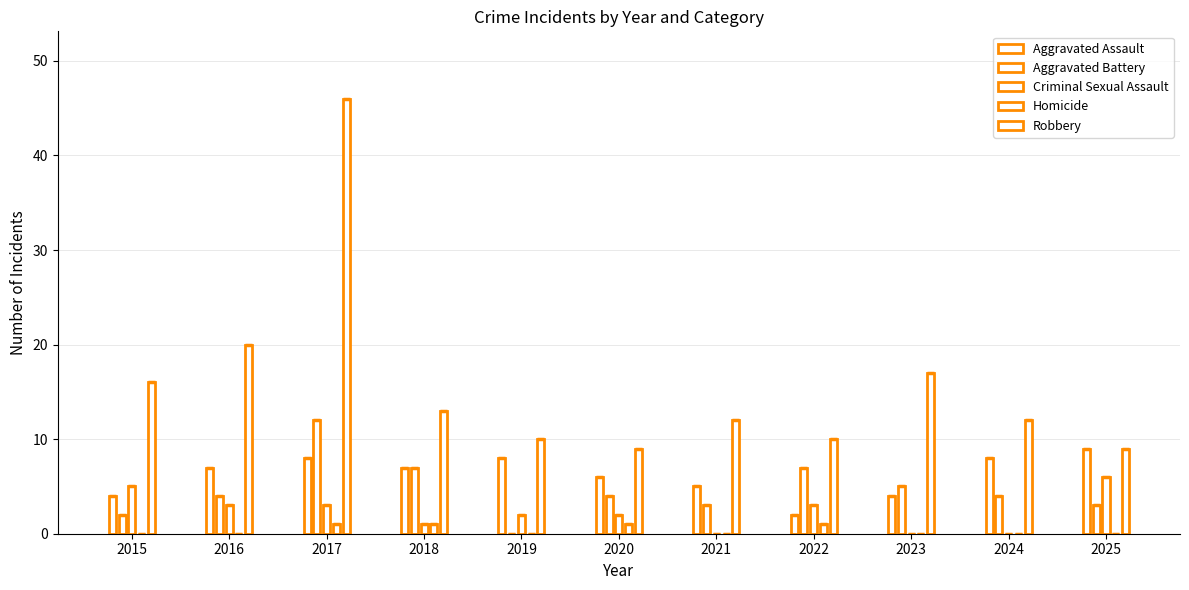

List the labels in order of Criminal Sexual Assault value, smallest first.

2021, 2023, 2024, 2018, 2019, 2020, 2016, 2017, 2022, 2015, 2025